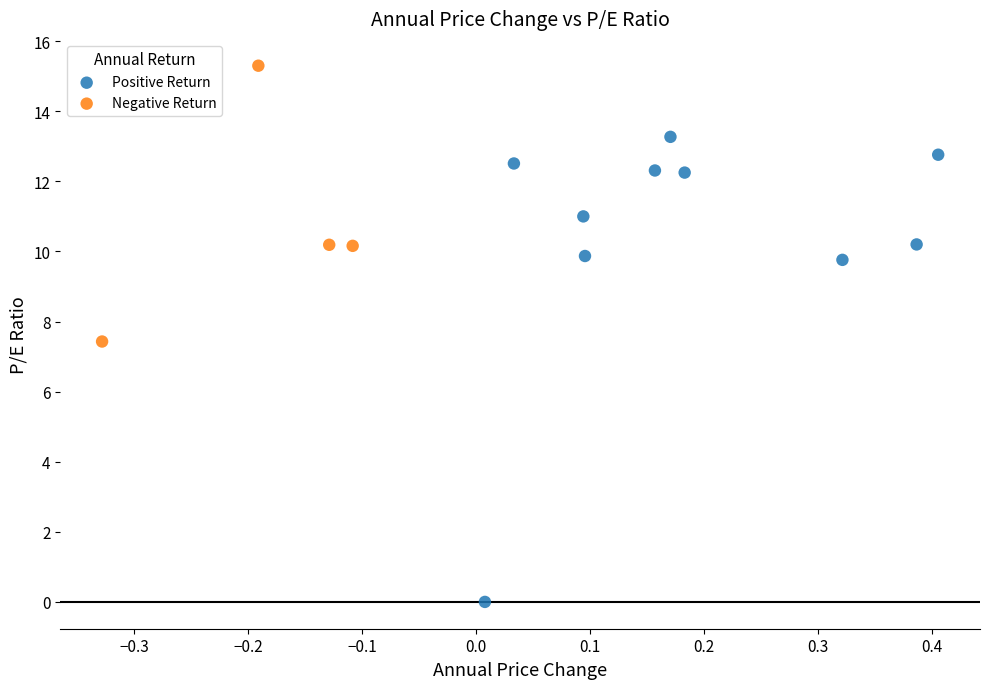

Which series has the widest spread of Y values?

Positive Return